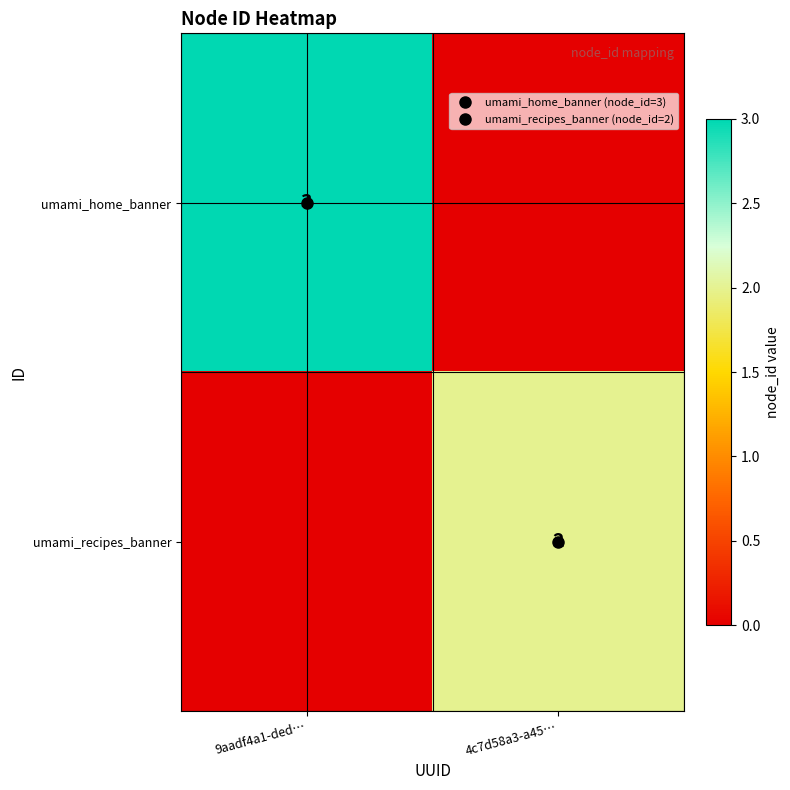

At which category does the chart reach its peak across all series?

9aadf4a1-ded…